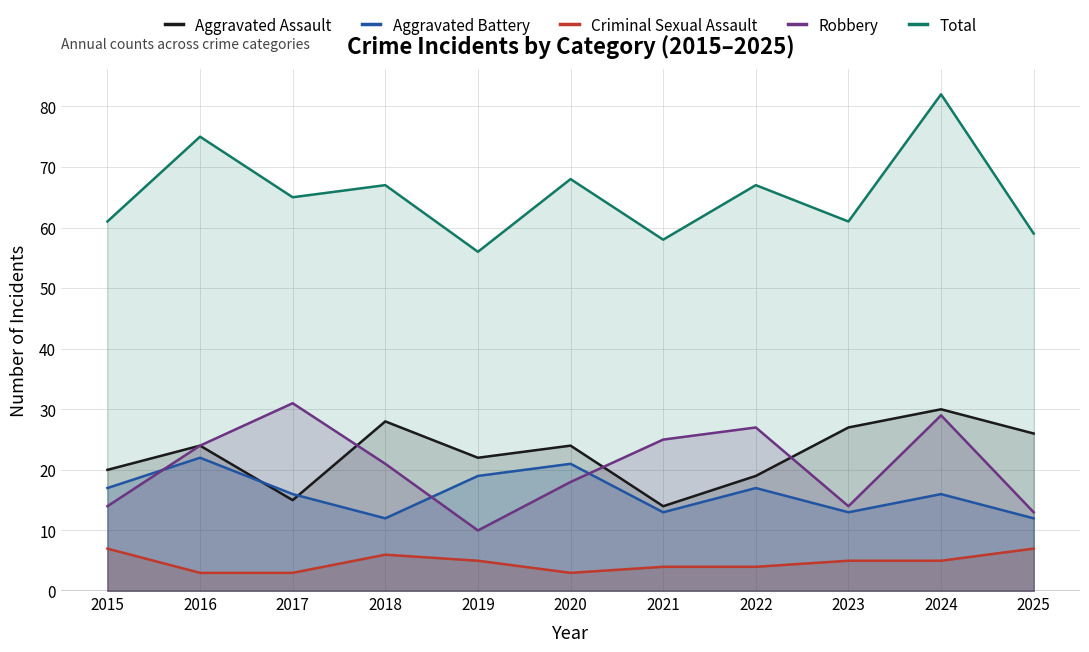

How many values in the Total series exceed 65?

5